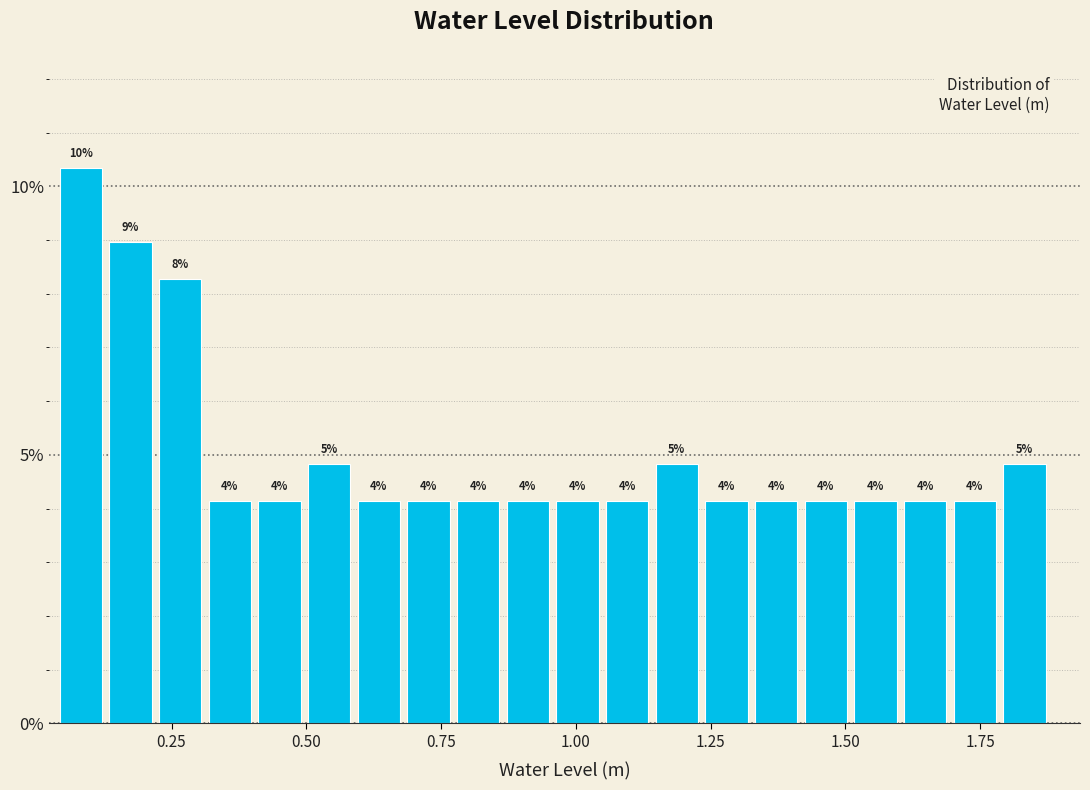

Read against the x-axis, roughly where is the centre of the tallest bar?

0.10